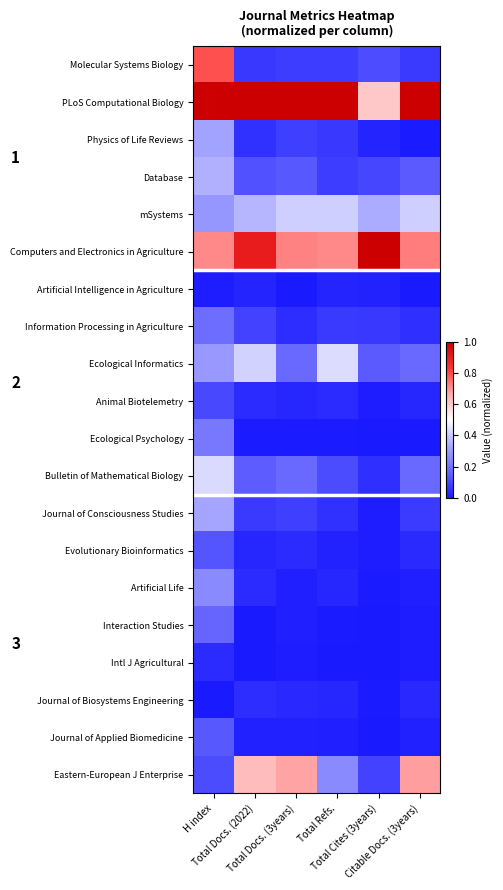

Reading left to right, list all the values displayed in this chart.

Molecular Systems Biology: H index=0.8	Total Docs. (2022)=0.1	Total Docs. (3years)=0.1	Total Refs.=0.1	Total Cites (3years)=0.1	Citable Docs. (3years)=0.1
PLoS Computational Biology: H index=1.0	Total Docs. (2022)=1.0	Total Docs. (3years)=1.0	Total Refs.=1.0	Total Cites (3years)=0.6	Citable Docs. (3years)=1.0
Physics of Life Reviews: H index=0.3	Total Docs. (2022)=0.1	Total Docs. (3years)=0.1	Total Refs.=0.1	Total Cites (3years)=0.0	Citable Docs. (3years)=0.0
Database: H index=0.3	Total Docs. (2022)=0.1	Total Docs. (3years)=0.1	Total Refs.=0.1	Total Cites (3years)=0.1	Citable Docs. (3years)=0.1
mSystems: H index=0.3	Total Docs. (2022)=0.4	Total Docs. (3years)=0.4	Total Refs.=0.4	Total Cites (3years)=0.3	Citable Docs. (3years)=0.4
Computers and Electronics in Agriculture: H index=0.7	Total Docs. (2022)=0.9	Total Docs. (3years)=0.7	Total Refs.=0.7	Total Cites (3years)=1.0	Citable Docs. (3years)=0.7
Artificial Intelligence in Agriculture: H index=0.0	Total Docs. (2022)=0.0	Total Docs. (3years)=0.0	Total Refs.=0.0	Total Cites (3years)=0.0	Citable Docs. (3years)=0.0
Information Processing in Agriculture: H index=0.2	Total Docs. (2022)=0.1	Total Docs. (3years)=0.0	Total Refs.=0.1	Total Cites (3years)=0.1	Citable Docs. (3years)=0.0
Ecological Informatics: H index=0.3	Total Docs. (2022)=0.4	Total Docs. (3years)=0.2	Total Refs.=0.4	Total Cites (3years)=0.1	Citable Docs. (3years)=0.2
Animal Biotelemetry: H index=0.1	Total Docs. (2022)=0.0	Total Docs. (3years)=0.0	Total Refs.=0.0	Total Cites (3years)=0.0	Citable Docs. (3years)=0.0
Ecological Psychology: H index=0.2	Total Docs. (2022)=0.0	Total Docs. (3years)=0.0	Total Refs.=0.0	Total Cites (3years)=0.0	Citable Docs. (3years)=0.0
Bulletin of Mathematical Biology: H index=0.4	Total Docs. (2022)=0.1	Total Docs. (3years)=0.2	Total Refs.=0.1	Total Cites (3years)=0.0	Citable Docs. (3years)=0.2
Journal of Consciousness Studies: H index=0.3	Total Docs. (2022)=0.1	Total Docs. (3years)=0.1	Total Refs.=0.1	Total Cites (3years)=0.0	Citable Docs. (3years)=0.1
Evolutionary Bioinformatics: H index=0.1	Total Docs. (2022)=0.0	Total Docs. (3years)=0.0	Total Refs.=0.0	Total Cites (3years)=0.0	Citable Docs. (3years)=0.0
Artificial Life: H index=0.3	Total Docs. (2022)=0.0	Total Docs. (3years)=0.0	Total Refs.=0.0	Total Cites (3years)=0.0	Citable Docs. (3years)=0.0
Interaction Studies: H index=0.2	Total Docs. (2022)=0.0	Total Docs. (3years)=0.0	Total Refs.=0.0	Total Cites (3years)=0.0	Citable Docs. (3years)=0.0
Intl J Agricultural: H index=0.0	Total Docs. (2022)=0.0	Total Docs. (3years)=0.0	Total Refs.=0.0	Total Cites (3years)=0.0	Citable Docs. (3years)=0.0
Journal of Biosystems Engineering: H index=0.0	Total Docs. (2022)=0.0	Total Docs. (3years)=0.0	Total Refs.=0.0	Total Cites (3years)=0.0	Citable Docs. (3years)=0.0
Journal of Applied Biomedicine: H index=0.1	Total Docs. (2022)=0.0	Total Docs. (3years)=0.0	Total Refs.=0.0	Total Cites (3years)=0.0	Citable Docs. (3years)=0.0
Eastern-European J Enterprise: H index=0.1	Total Docs. (2022)=0.6	Total Docs. (3years)=0.7	Total Refs.=0.3	Total Cites (3years)=0.1	Citable Docs. (3years)=0.7